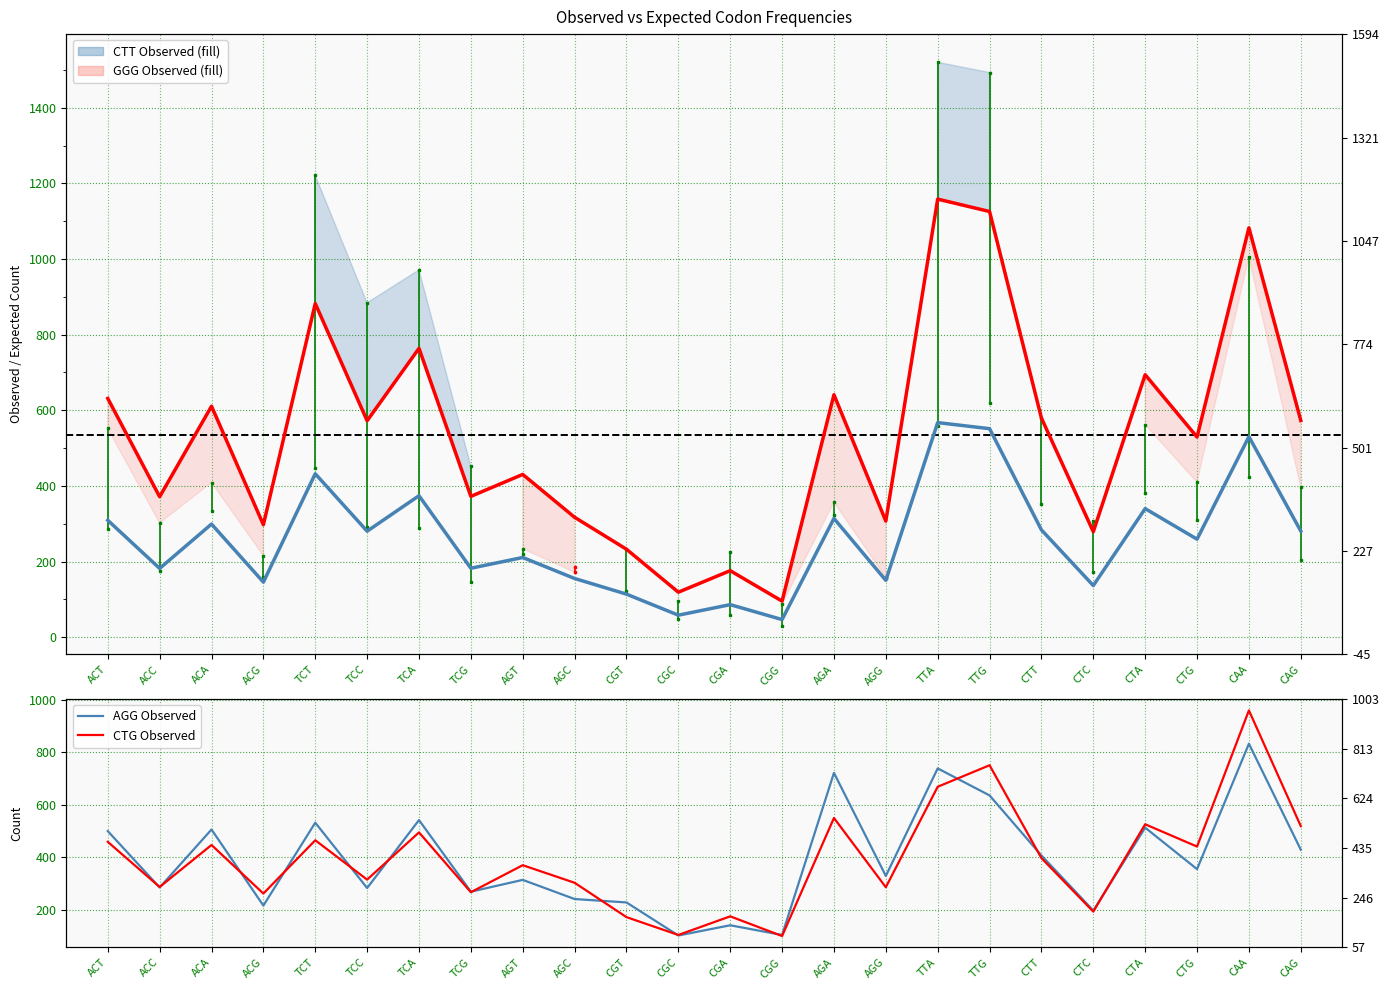

Reading left to right, what are all the values shown in this chart?

CTT Expected: ACT=631.4	ACC=371.5	ACA=610.8	ACG=297.5	TCT=882.3	TCC=572.4	TCA=763.9	TCG=372.4	AGT=430.5	AGC=317.2	CGT=232.7	CGC=119.2	CGA=176.0	CGG=95.5	AGA=641.2	AGG=307.1	TTA=1158.3	TTG=1125.6	CTT=579.4	CTC=279.1	CTA=694.1	CTG=529.3	CAA=1082.5	CAG=573.1
GGG Expected: ACT=309.3	ACC=182.0	ACA=299.2	ACG=145.8	TCT=432.3	TCC=280.4	TCA=374.2	TCG=182.5	AGT=210.9	AGC=155.4	CGT=114.0	CGC=58.4	CGA=86.2	CGG=46.8	AGA=314.1	AGG=150.5	TTA=567.5	TTG=551.4	CTT=283.9	CTC=136.7	CTA=340.1	CTG=259.3	CAA=530.3	CAG=280.8
AGG Observed: ACT=500.0	ACC=285.0	ACA=506.0	ACG=216.0	TCT=532.0	TCC=283.0	TCA=542.0	TCG=269.0	AGT=314.0	AGC=241.0	CGT=228.0	CGC=102.0	CGA=141.0	CGG=104.0	AGA=722.0	AGG=329.0	TTA=739.0	TTG=636.0	CTT=407.0	CTC=197.0	CTA=513.0	CTG=355.0	CAA=833.0	CAG=429.0
CTG Observed: ACT=459.0	ACC=287.0	ACA=447.0	ACG=262.0	TCT=465.0	TCC=315.0	TCA=495.0	TCG=267.0	AGT=370.0	AGC=303.0	CGT=172.0	CGC=104.0	CGA=175.0	CGG=100.0	AGA=550.0	AGG=286.0	TTA=669.0	TTG=751.0	CTT=397.0	CTC=193.0	CTA=526.0	CTG=441.0	CAA=960.0	CAG=519.0